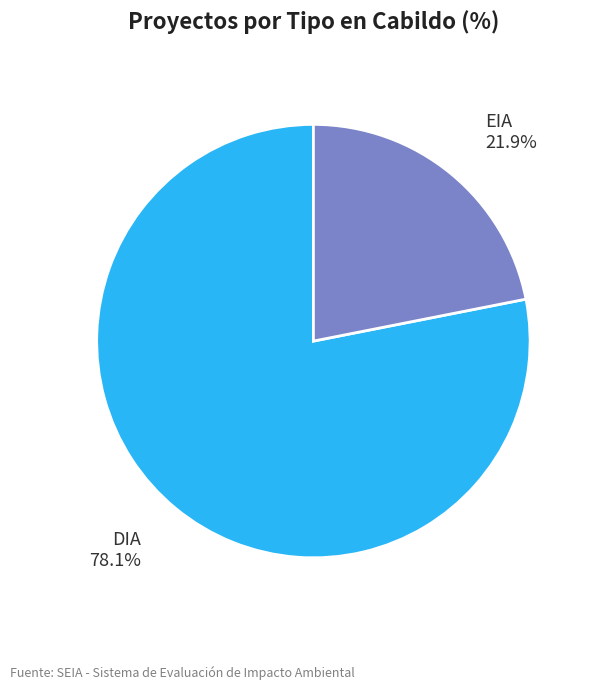

How many segments does this pie chart have?

2